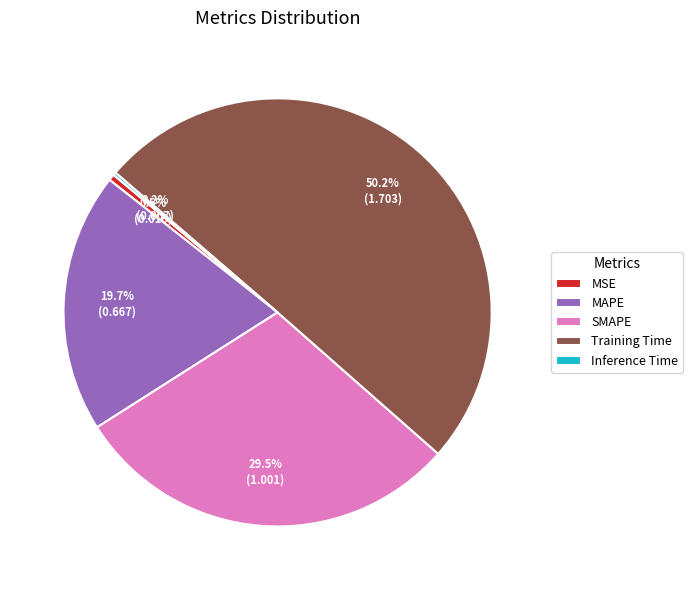

Combined, do MAPE and MSE account for over 50%?

No